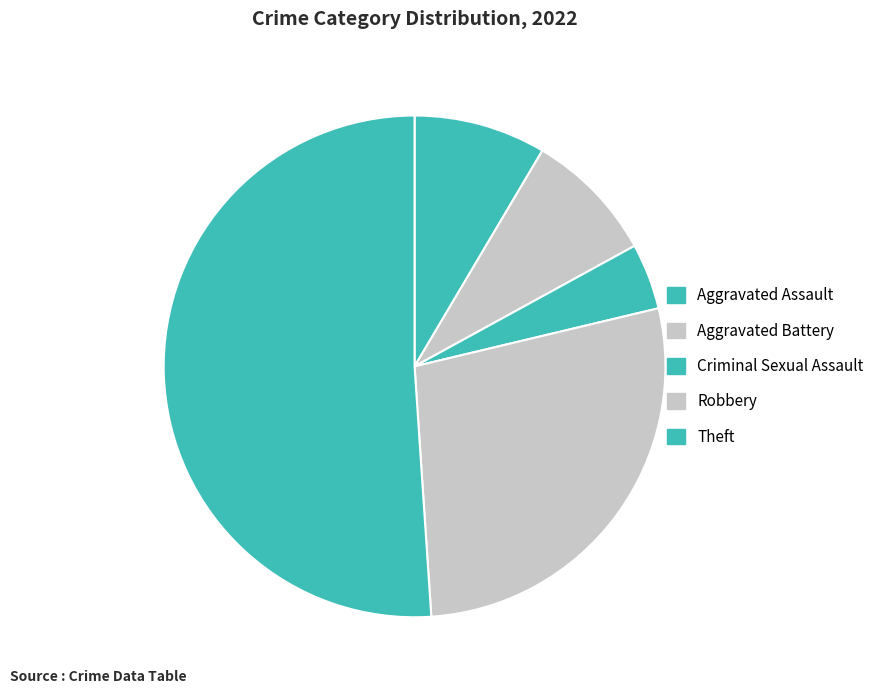

Is the sum of Robbery and Aggravated Battery greater than half?

No